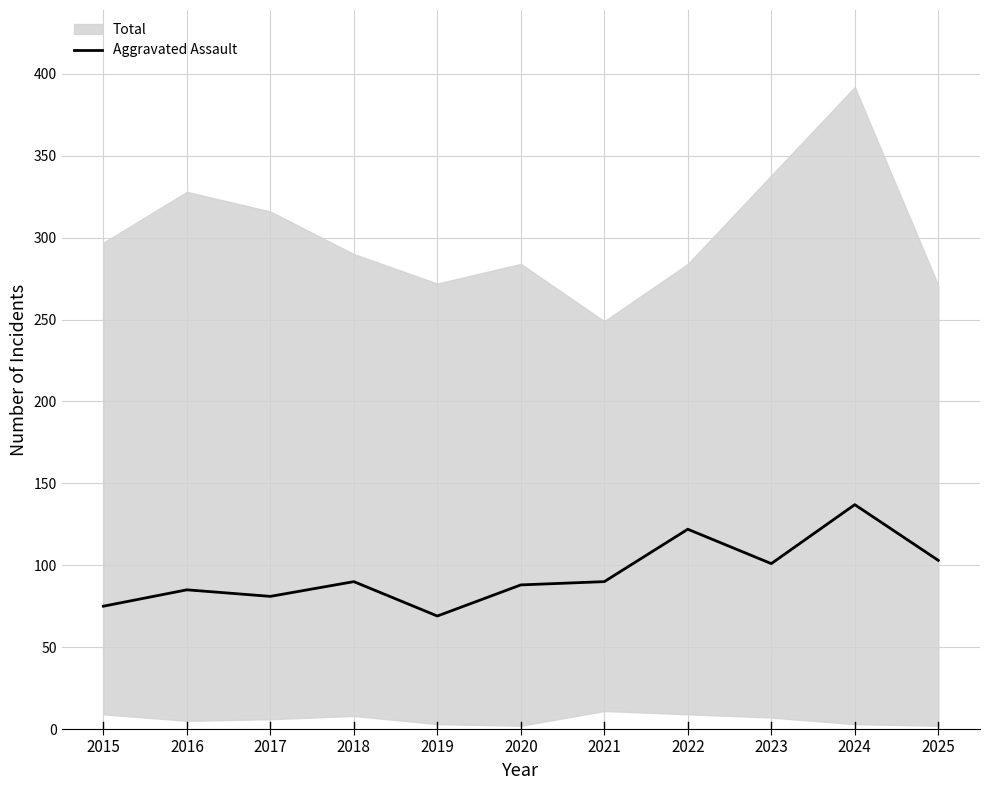

How many values exceed 90?

4